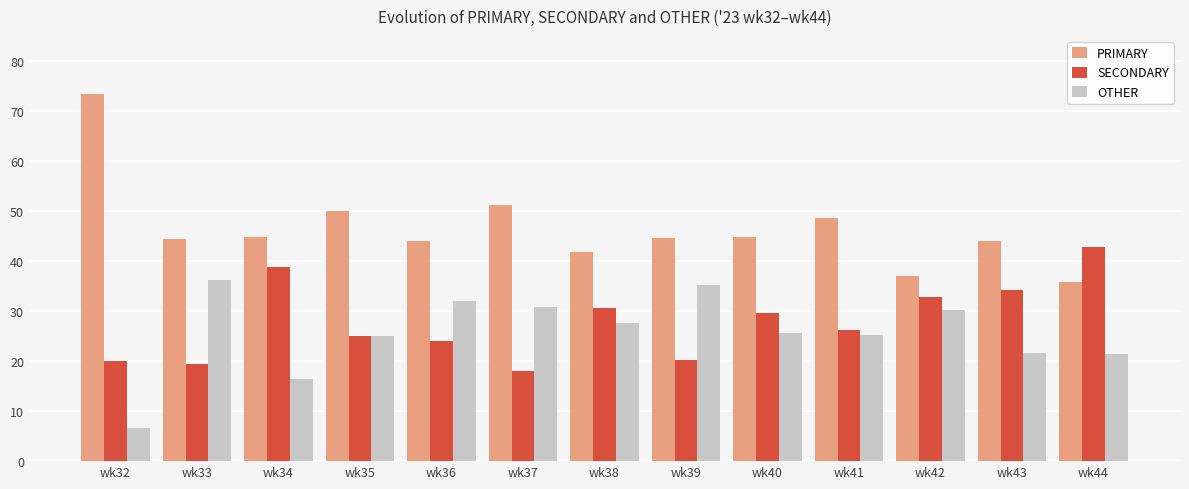

The PRIMARY series shows 73.3 at wk32. True or false?

True